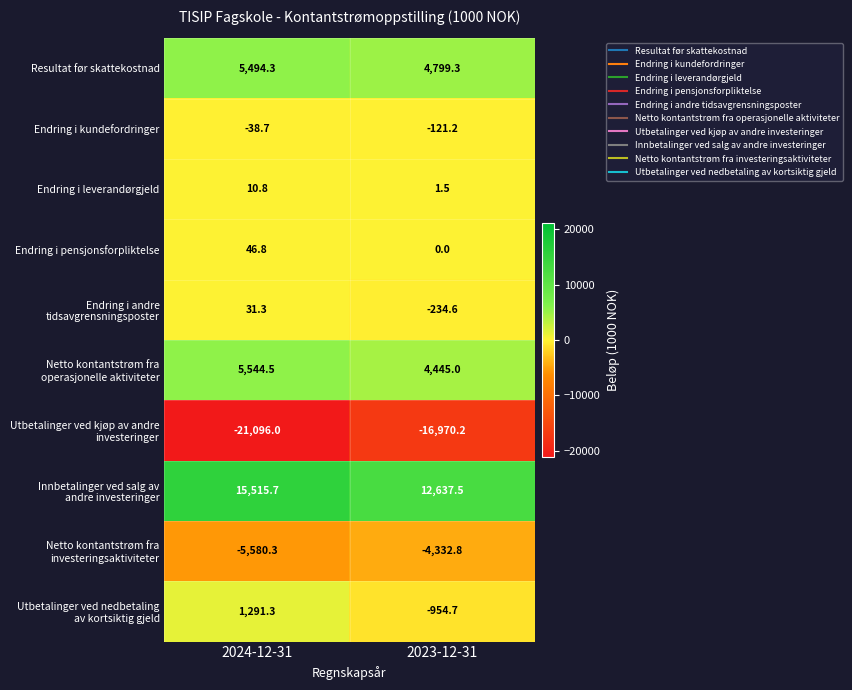

What is the minimum value for Endring i kundefordringer?

-121.2